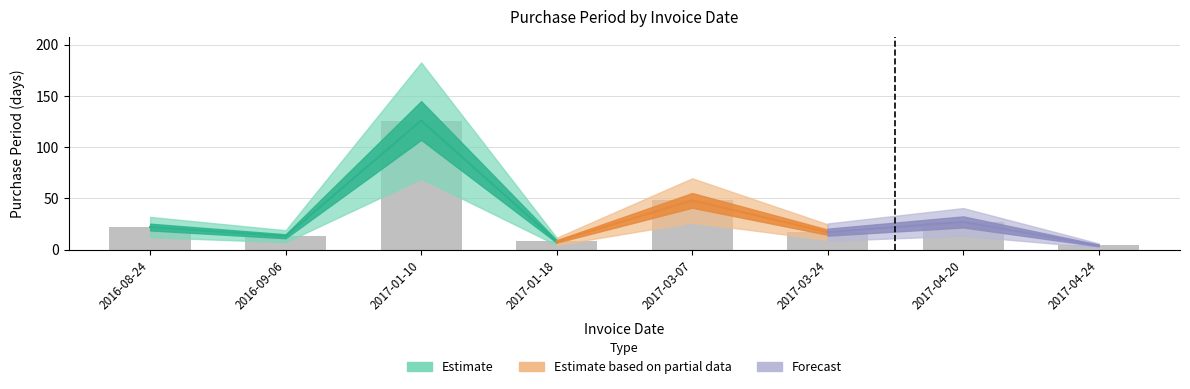

Reading left to right, extract all data points from this chart.

2016-08-24=22	2016-09-06=13	2017-01-10=126	2017-01-18=8	2017-03-07=48	2017-03-24=17	2017-04-20=27	2017-04-24=4